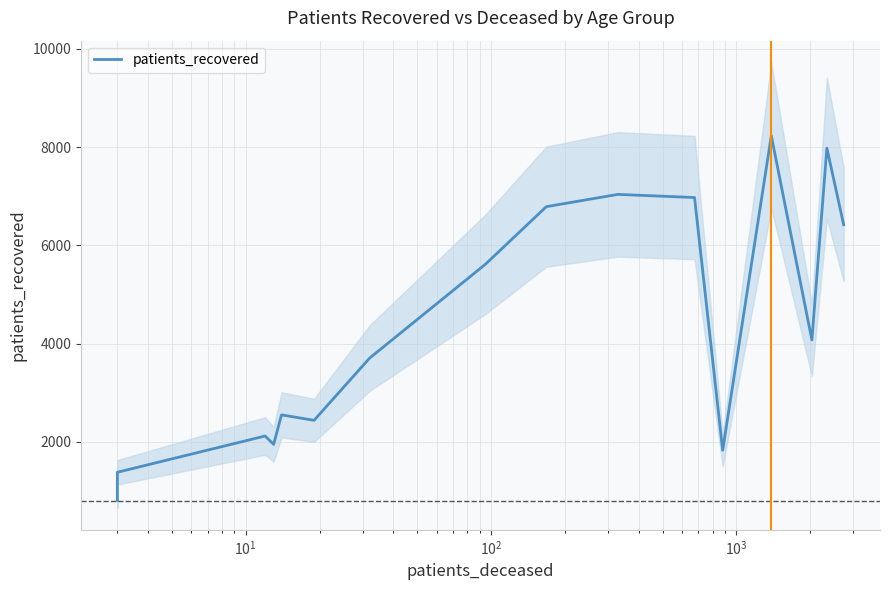

What is the greatest value displayed?

8231